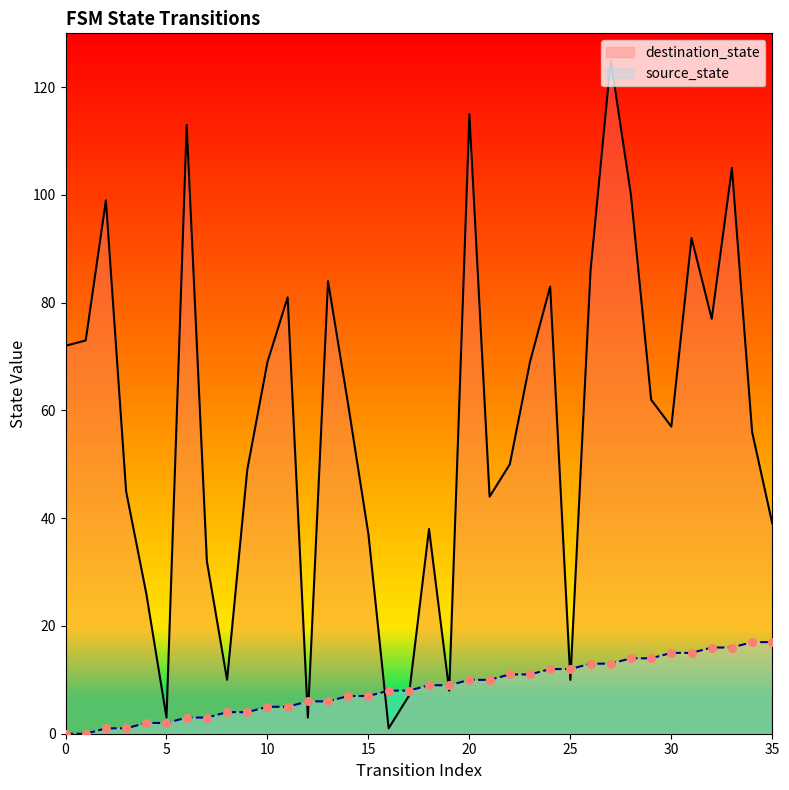

What is the total value across all series at 14?

68